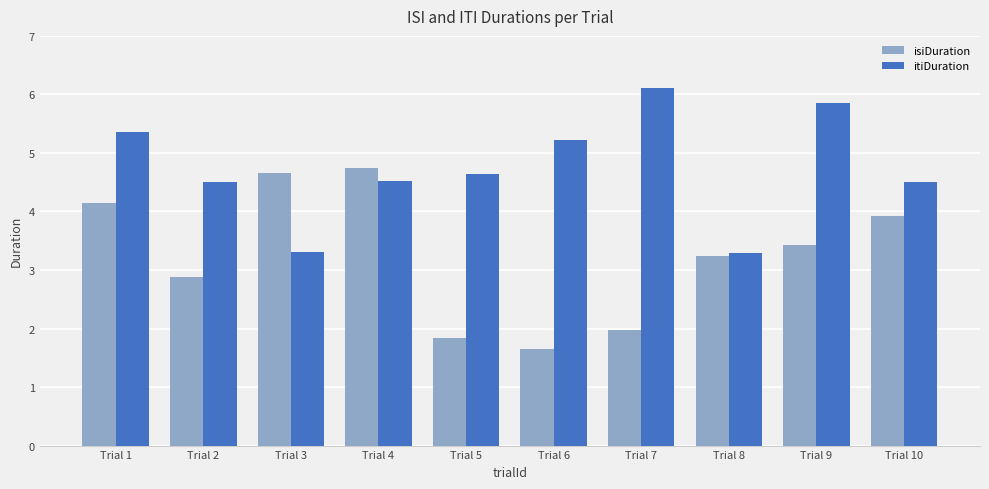

What is the difference between the maximum and minimum values in the isiDuration series?

3.1